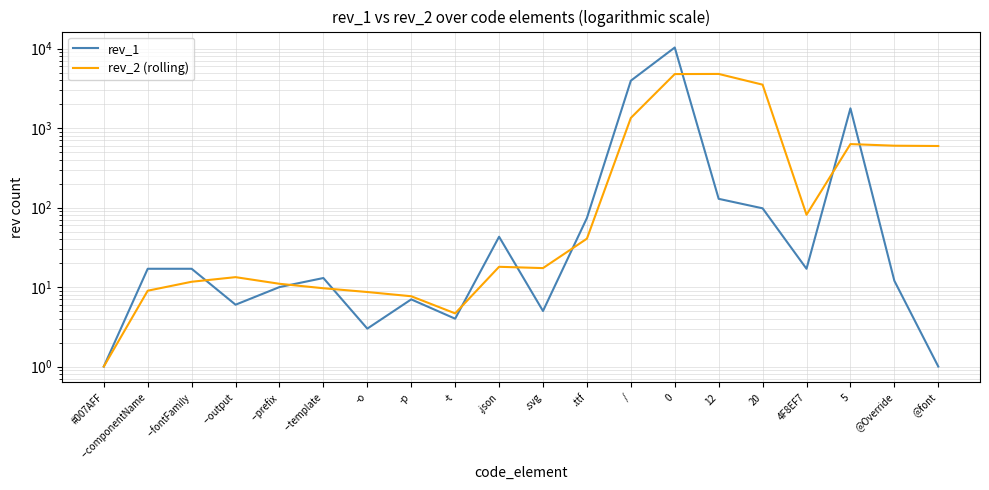

What is the difference between the maximum and minimum values in the rev_1 series?

10354.0